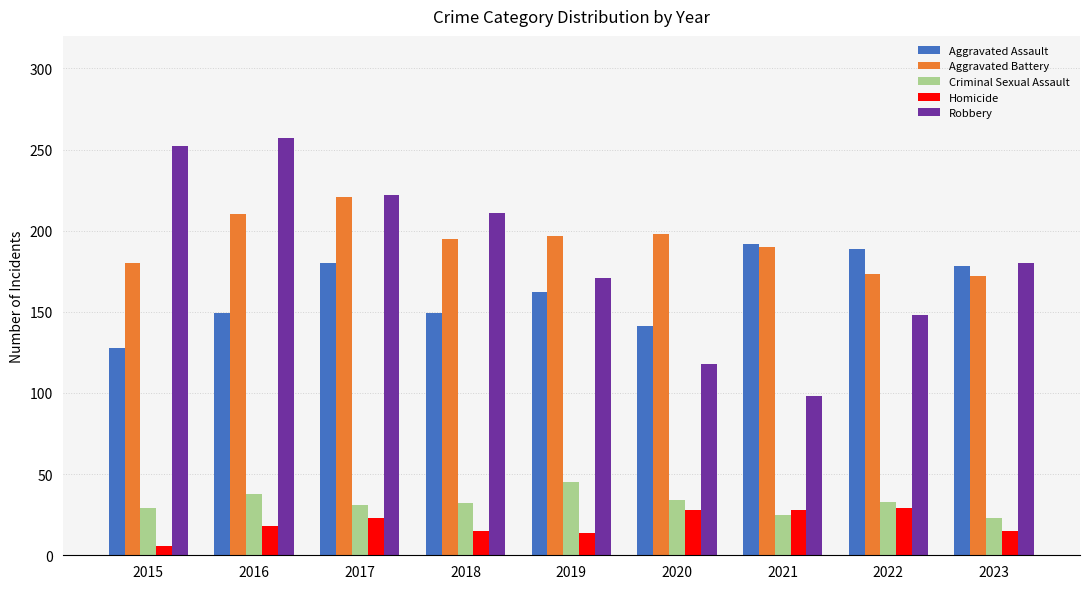

List the series in order of their peak value, lowest first.

Homicide, Criminal Sexual Assault, Aggravated Assault, Aggravated Battery, Robbery